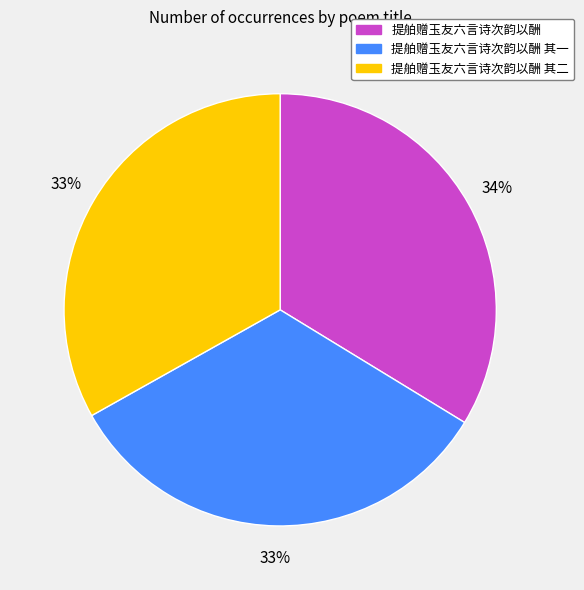

Does any single category account for the majority?

No